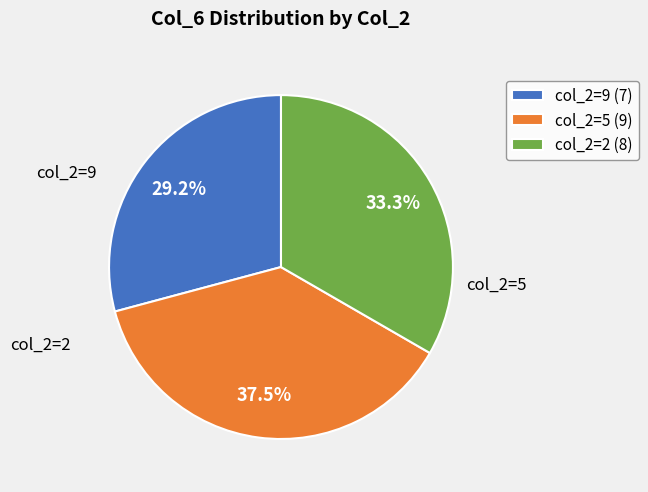

How much of the chart is everything except col_2=2 (8)?

66.7%